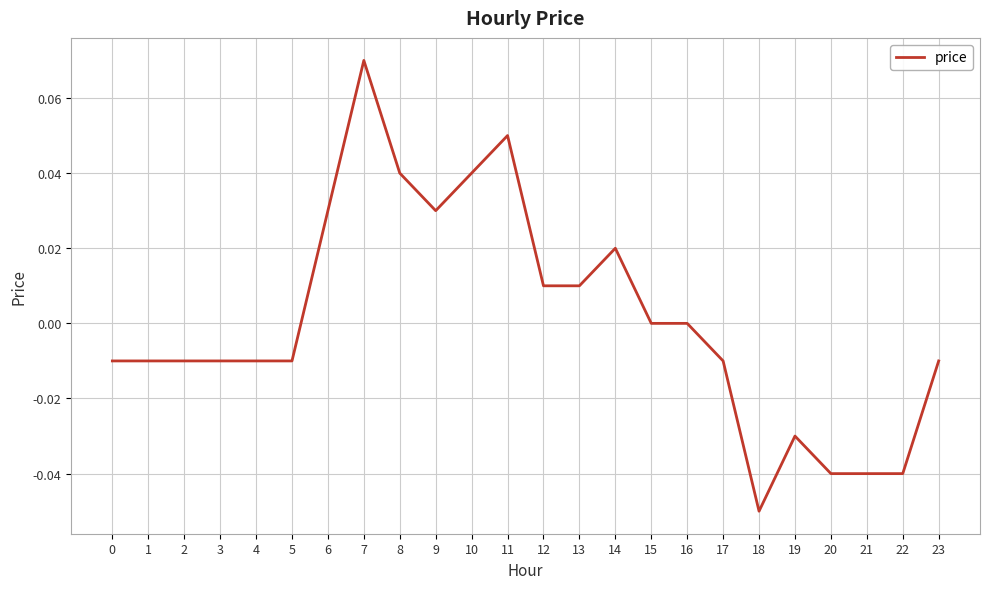

Is it true that the value at 22 is -0.0?

True